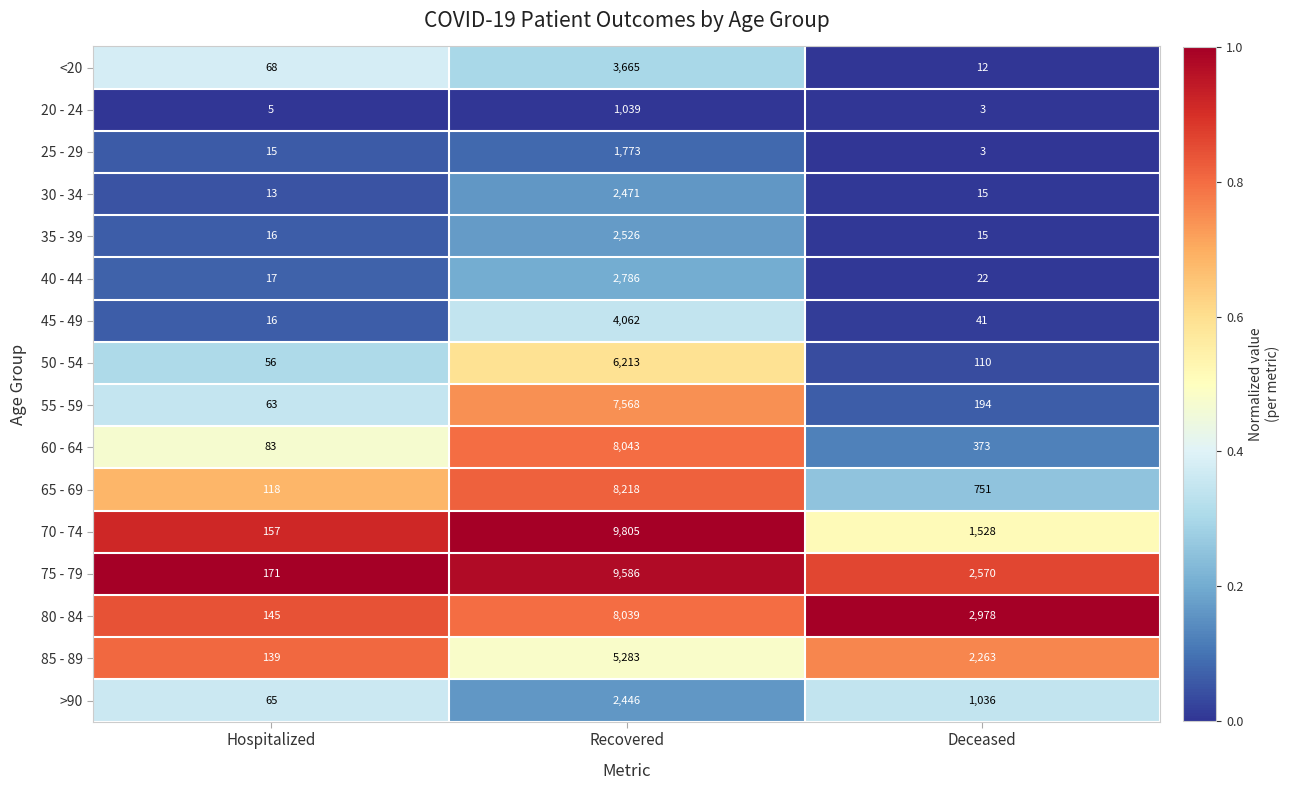

What is the difference between the maximum and second lowest values in the 70 - 74 series?

8277